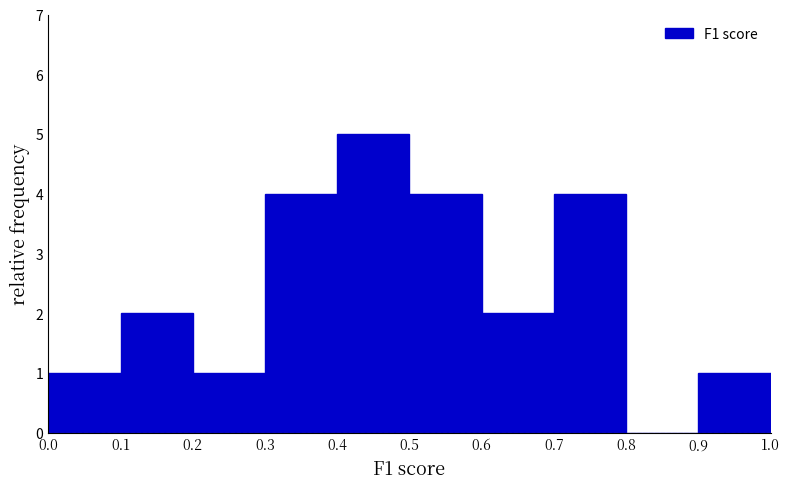

Reading left to right, transcribe this chart: for each bar, give the range it covers on the x-axis and its height. The values are not printed on the chart, so give them approximately, as read against the axis.

0.0 to 0.1: 1
0.1 to 0.2: 2
0.2 to 0.3: 1
0.3 to 0.4: 4
0.4 to 0.5: 5
0.5 to 0.6: 4
0.6 to 0.7: 2
0.7 to 0.8: 4
0.8 to 0.9: 0
0.9 to 1.0: 1